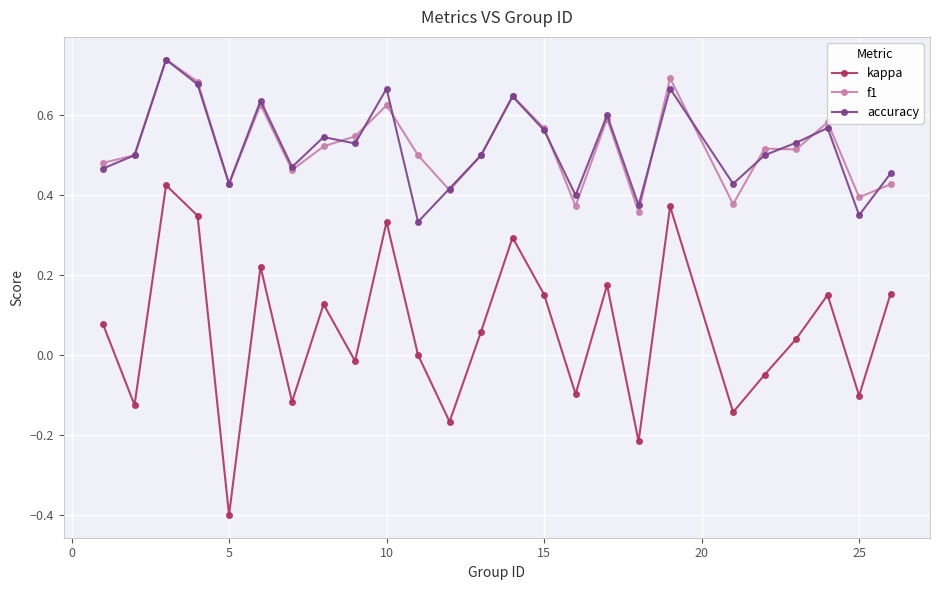

What is the minimum value shown in the chart?

-0.4